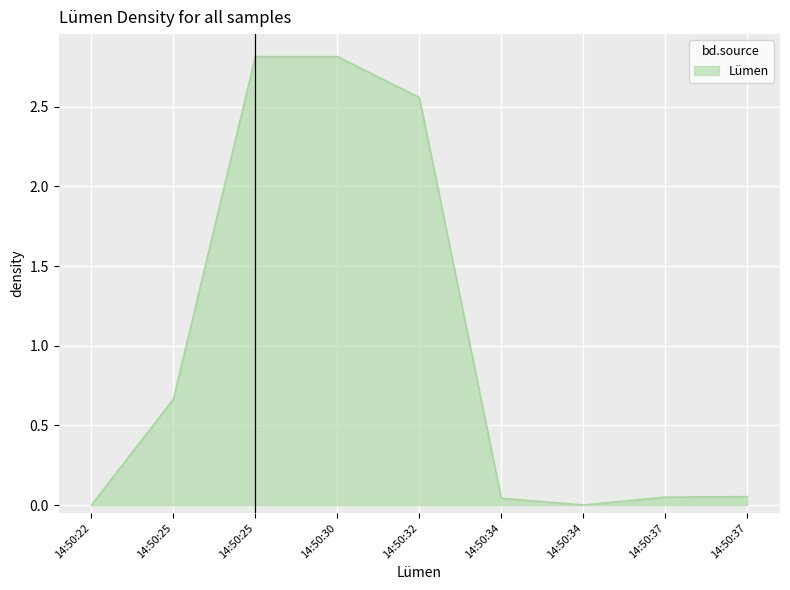

How many lines are shown in the chart?

1